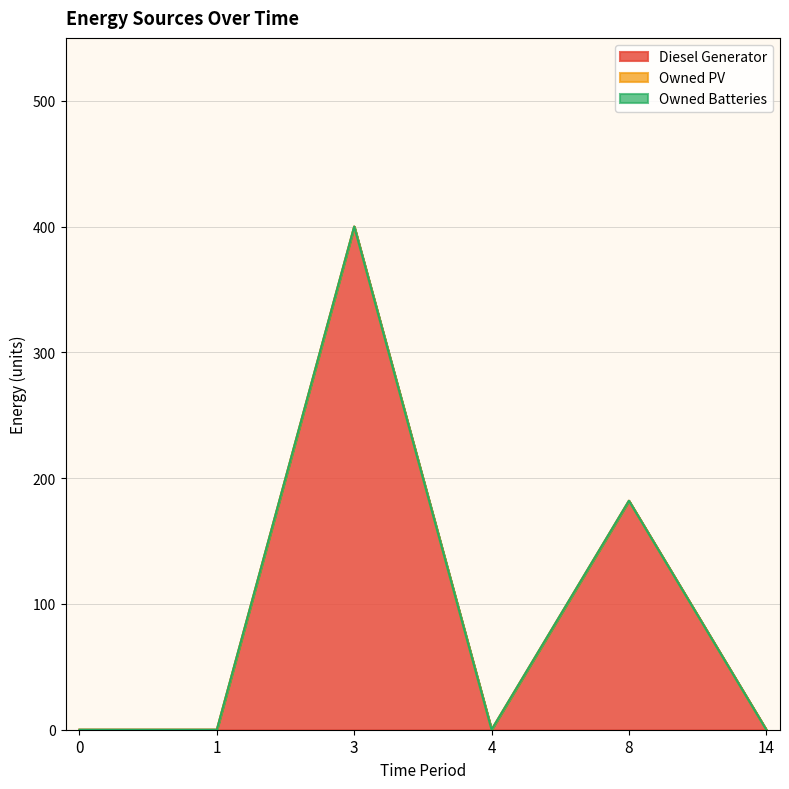

True or false: Owned PV and Owned Batteries intersect in this chart.

False